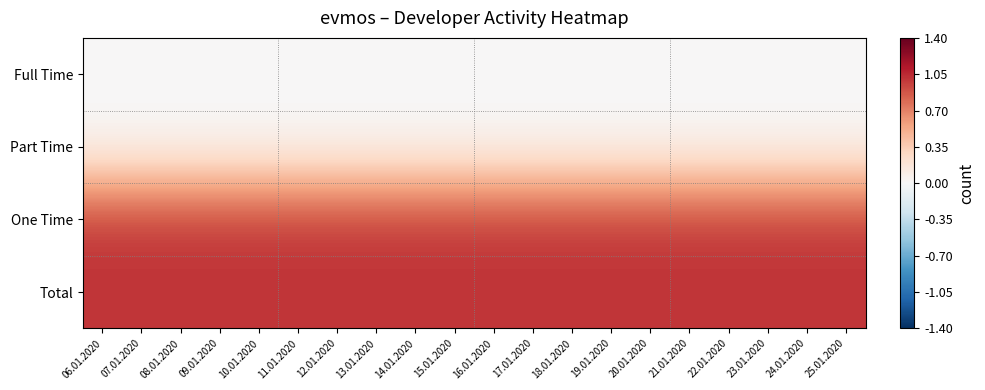

Between 23.01.2020 and 20.01.2020, which is larger?

23.01.2020